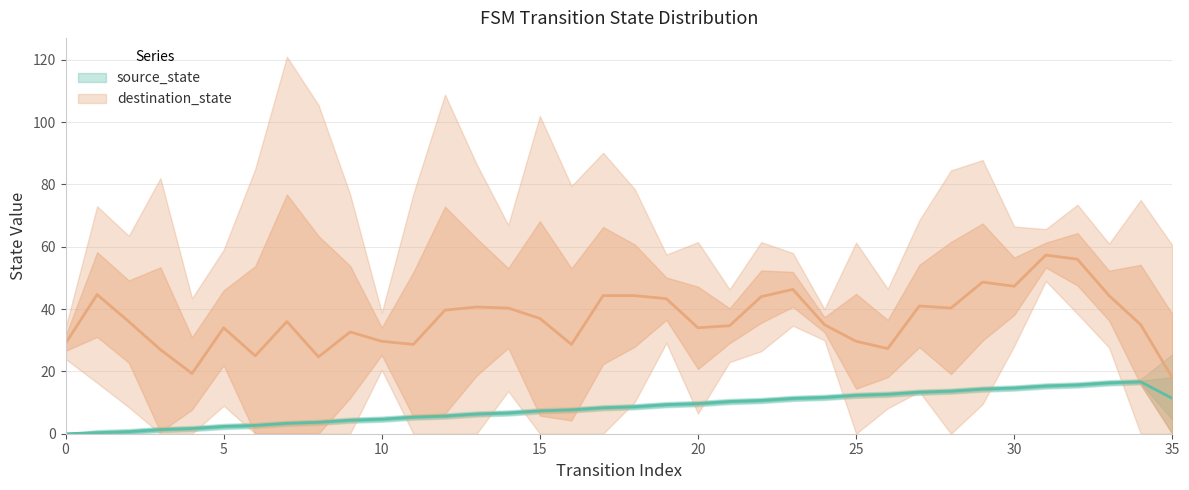

What is the value of the 7th point from the left?

2.7